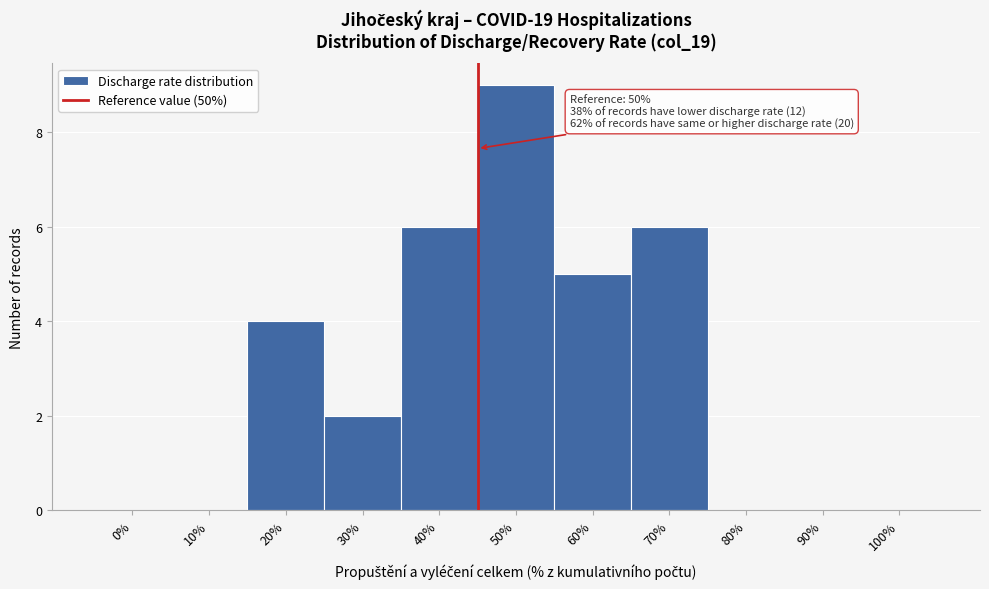

Reading left to right, transcribe all the data shown in this chart.

0%=0	10%=0	20%=4	30%=2	40%=6	50%=9	60%=5	70%=6	80%=0	90%=0	100%=0